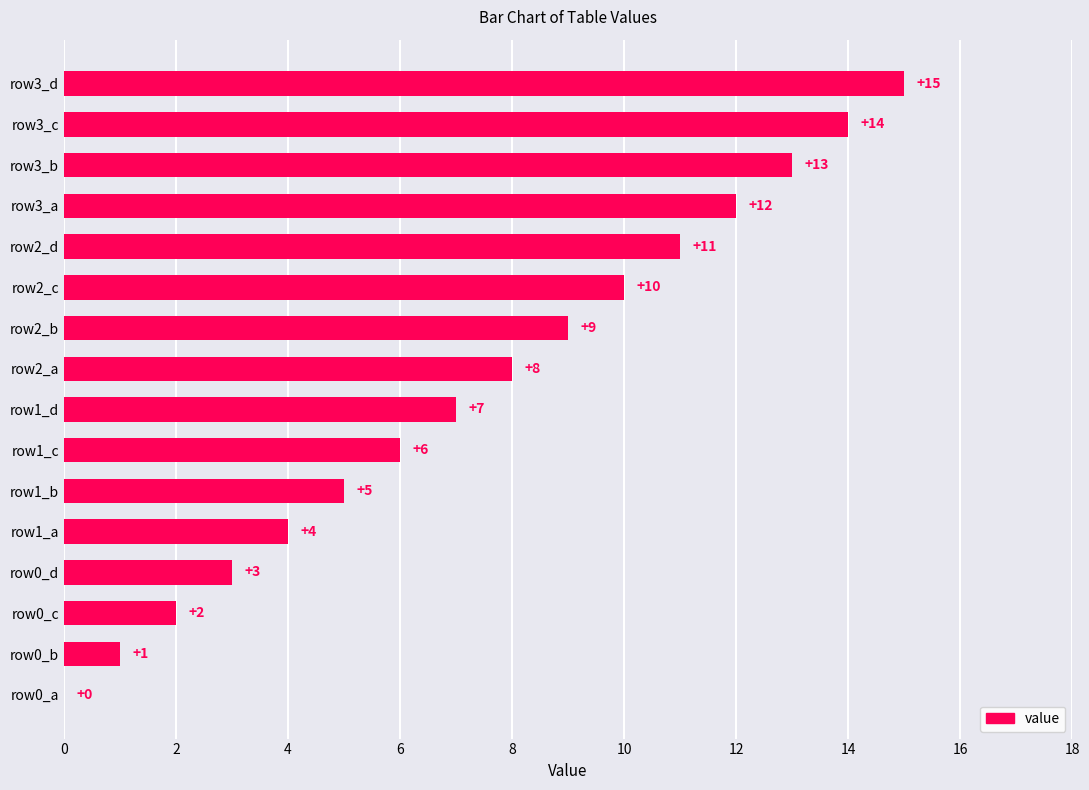

Reading top to bottom, list all the values displayed in this chart.

row3_d=15	row3_c=14	row3_b=13	row3_a=12	row2_d=11	row2_c=10	row2_b=9	row2_a=8	row1_d=7	row1_c=6	row1_b=5	row1_a=4	row0_d=3	row0_c=2	row0_b=1	row0_a=0